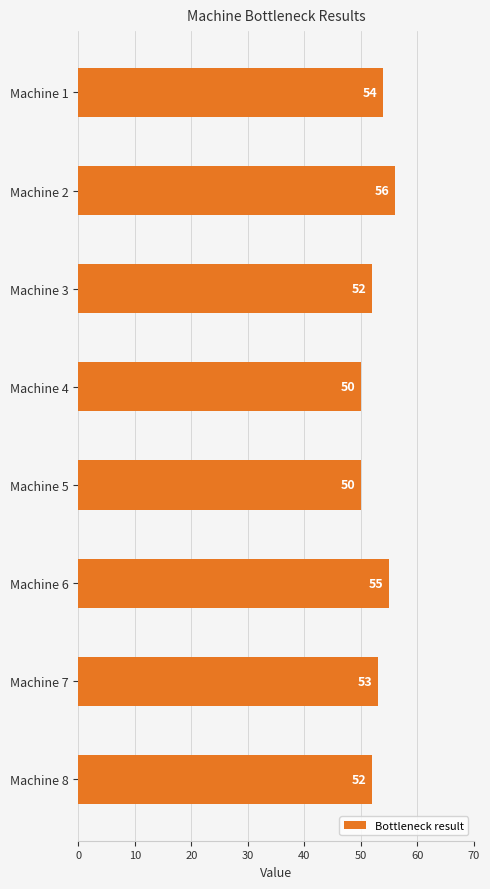

True or false: the data shows 10 at Machine 5.

False